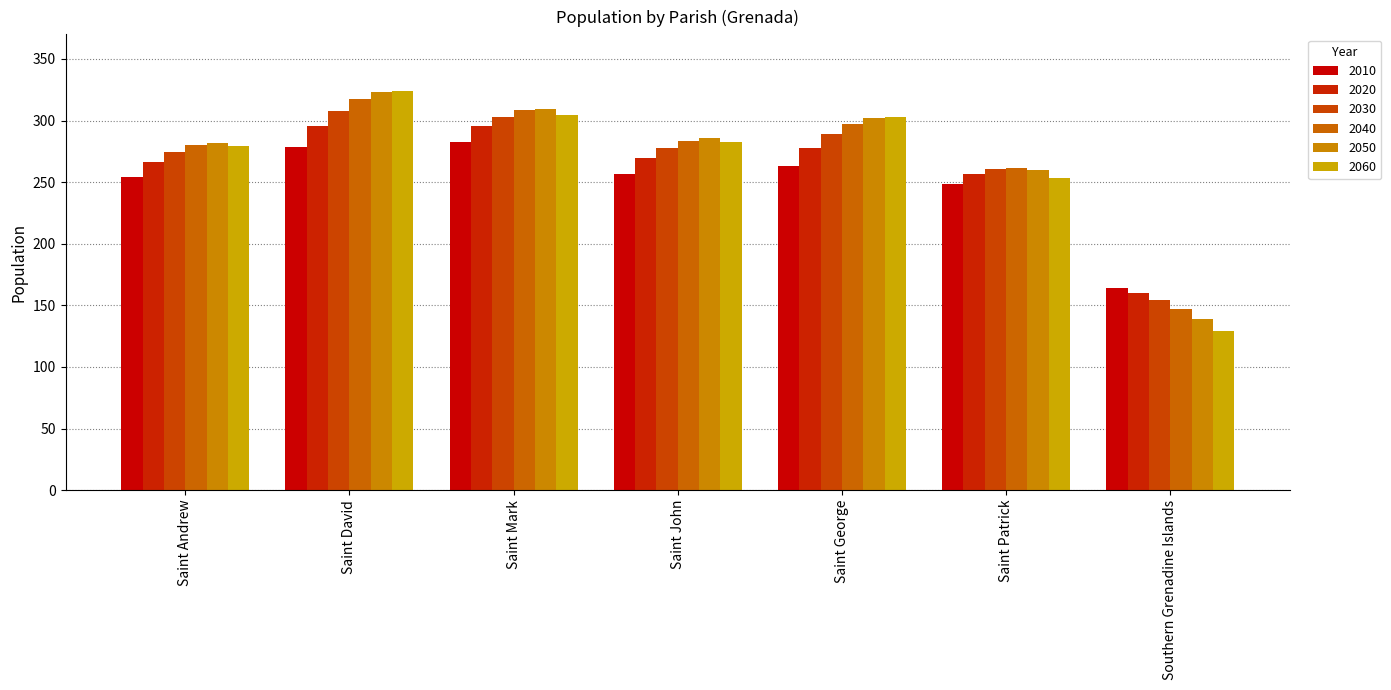

At which label does 2020 reach its minimum?

Southern Grenadine Islands